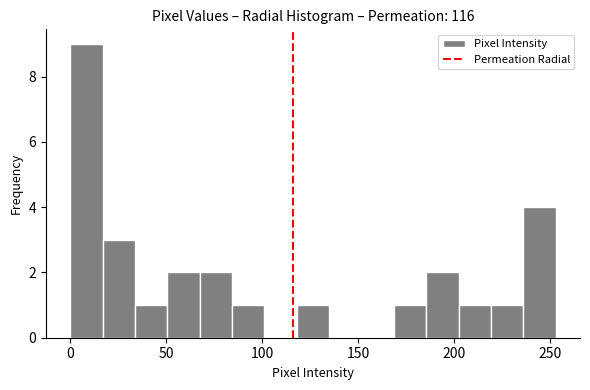

Around what value on the x-axis is the tallest bar? Give the approximate position of its centre, as read against the axis.

10